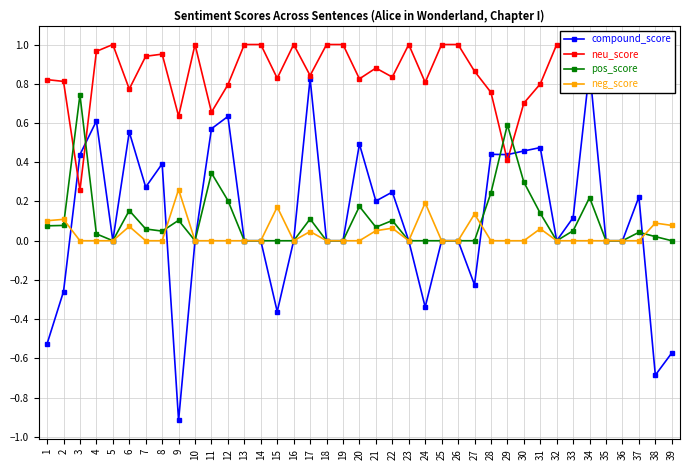

Where do compound_score and pos_score first cross each other?

3 and 4